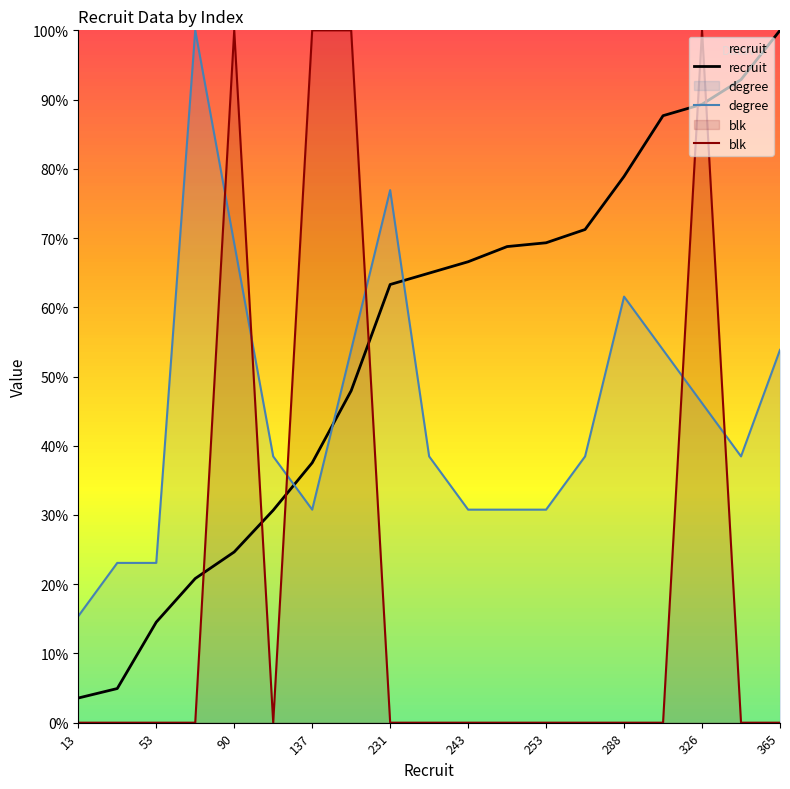

What is the total value across all series at 365?

153.8